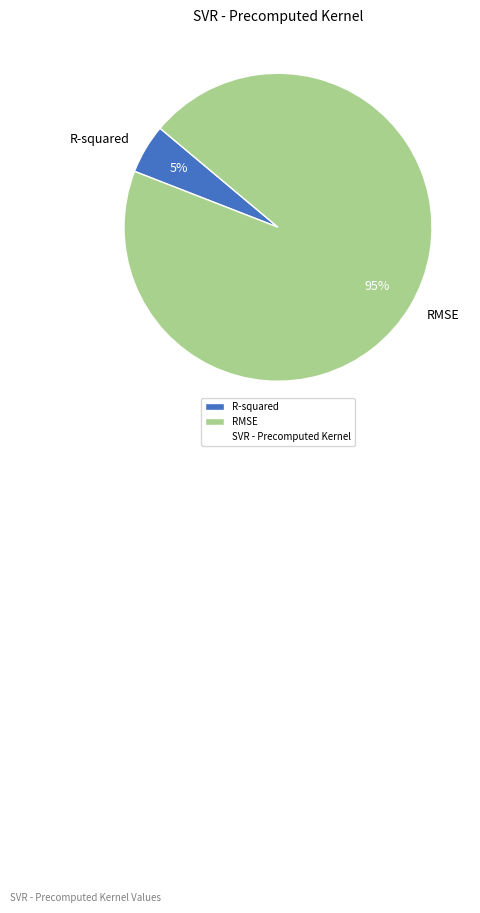

Between R-squared and RMSE, which is larger?

RMSE